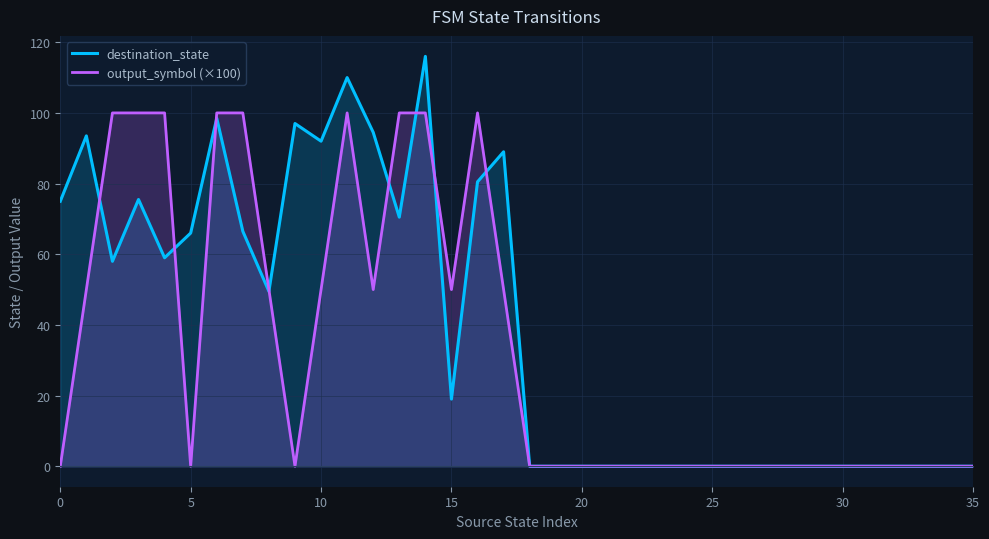

How many interior local valleys does the destination_state series have?

6